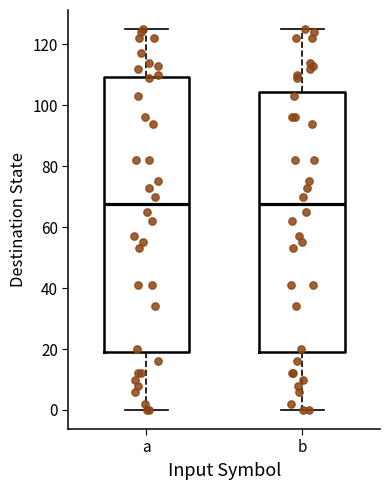

Where does the upper whisker of the box for b end on the y-axis? The values are not printed on the chart, so give them approximately, as read against the axis.

126